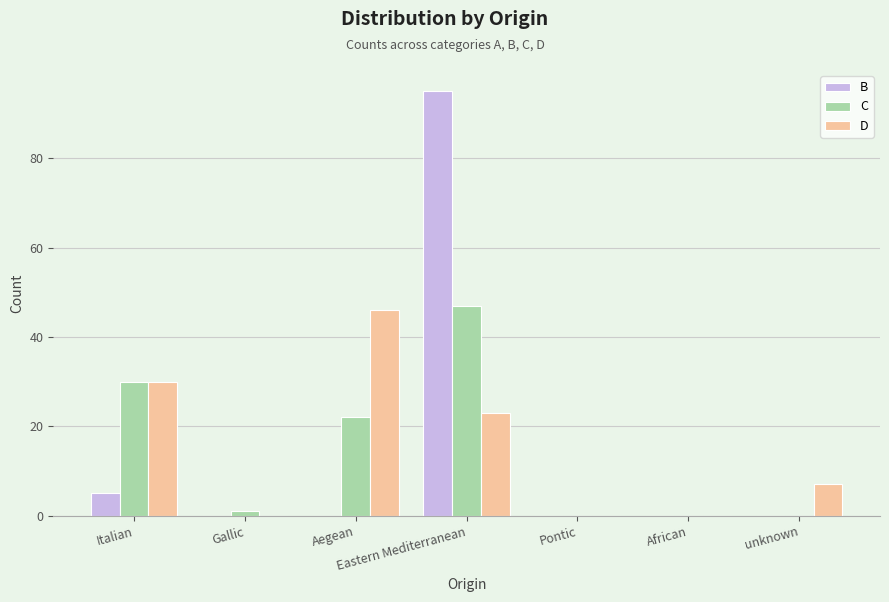

How many series are shown in this chart?

3